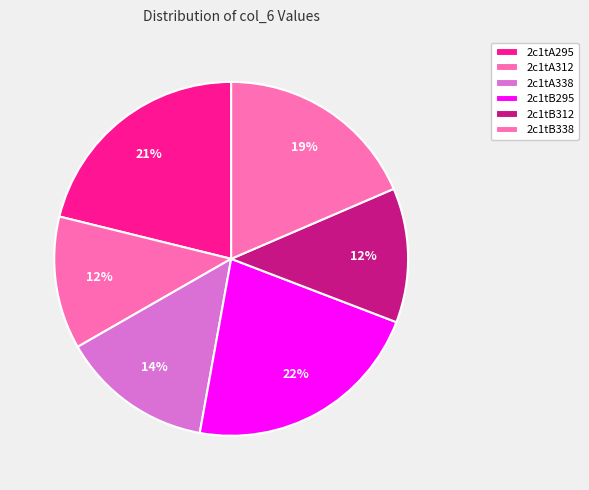

How many slices are in this pie chart?

6